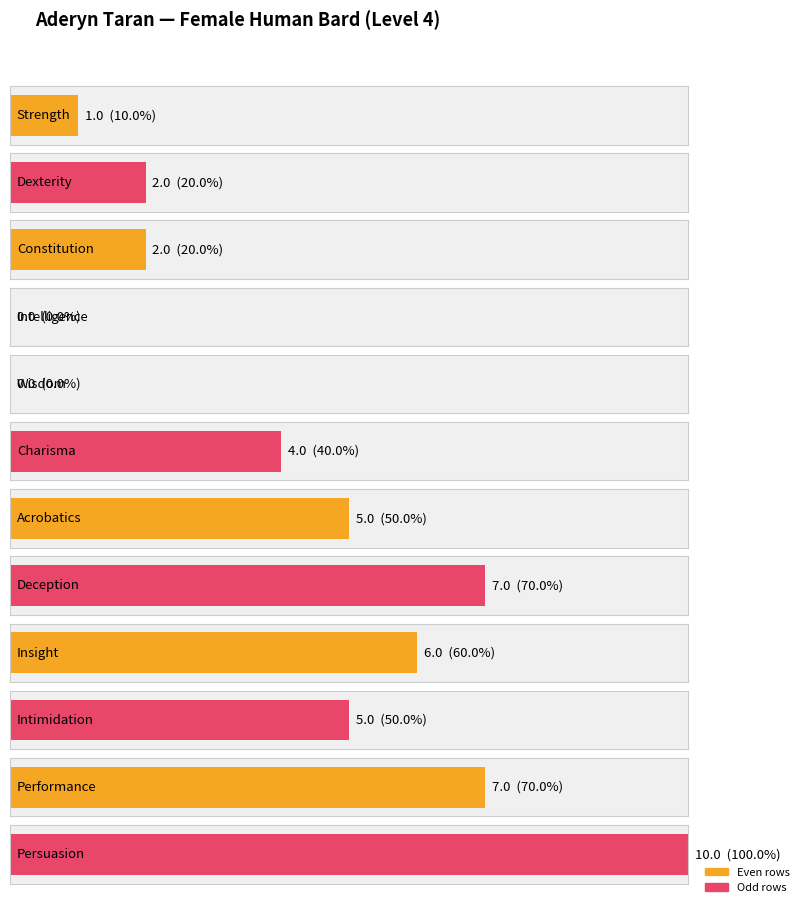

Where is the data nearest to the value 5?

Acrobatics